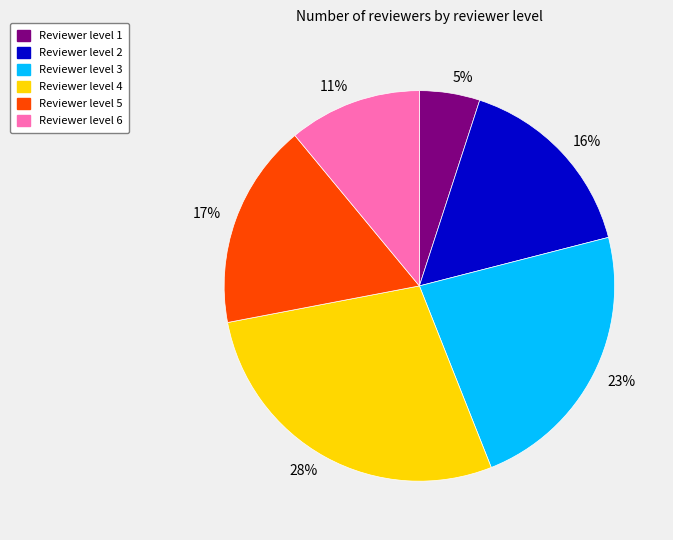

The 17% slice represents 17% of the pie. True or false?

True